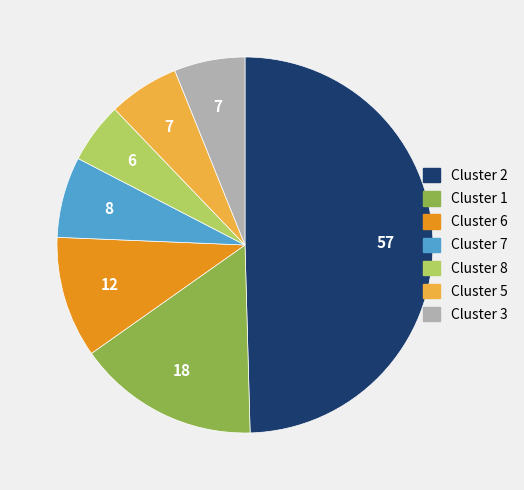

How many segments does this pie chart have?

7